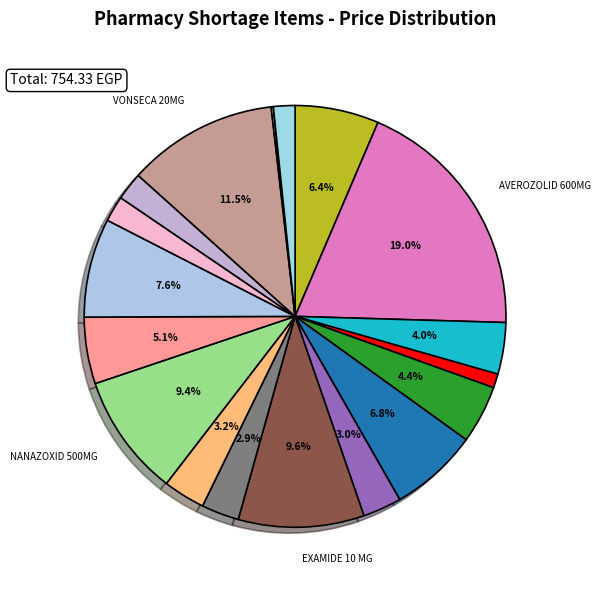

Which has a higher value, DECLOPHEN 75MG/3ML or سرنجات 3 سم?

DECLOPHEN 75MG/3ML